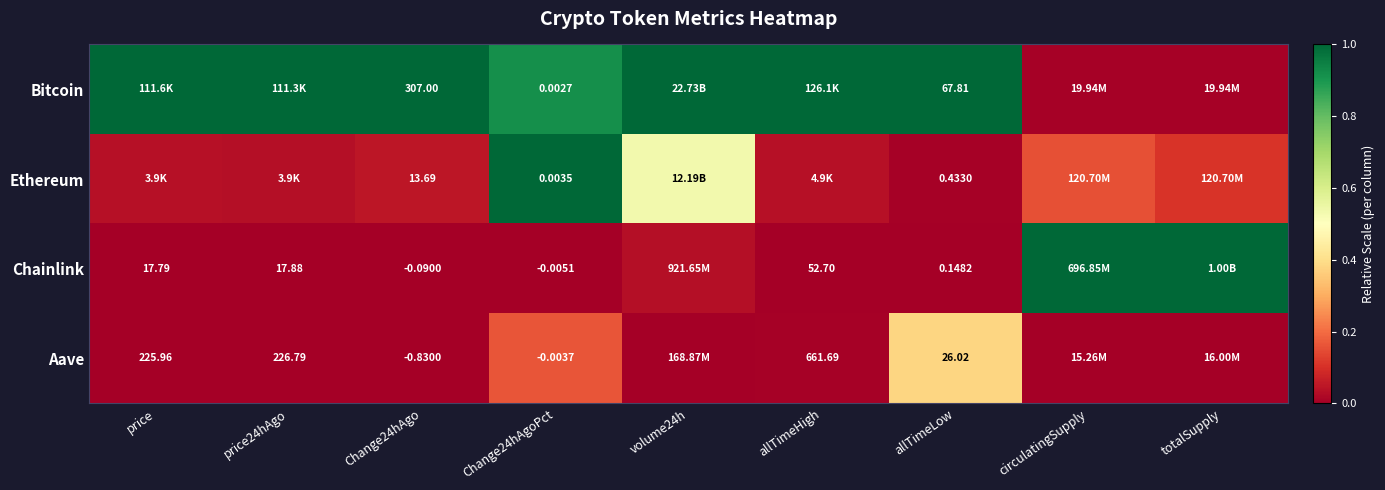

At Change24hAgo, list the series in order from smallest to largest.

Aave, Chainlink, Ethereum, Bitcoin